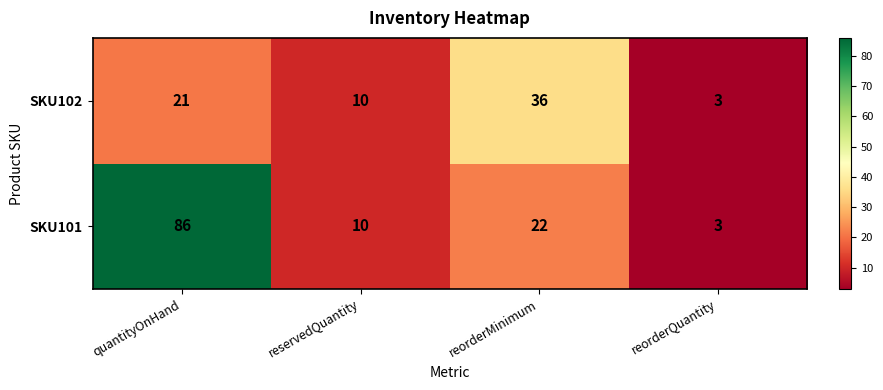

At how many categories does at least one series exceed 35?

2